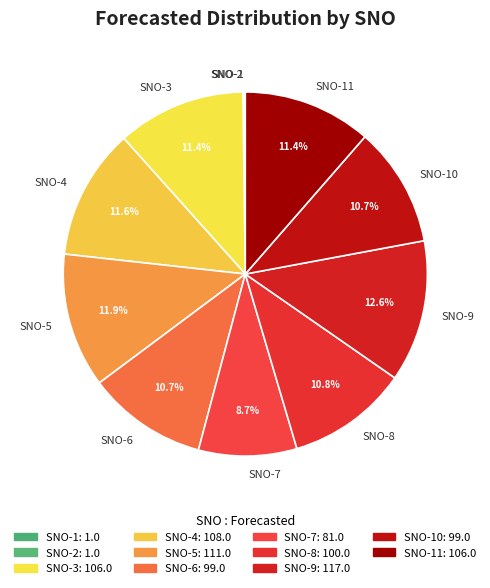

Which category has the biggest portion of the pie?

SNO-9